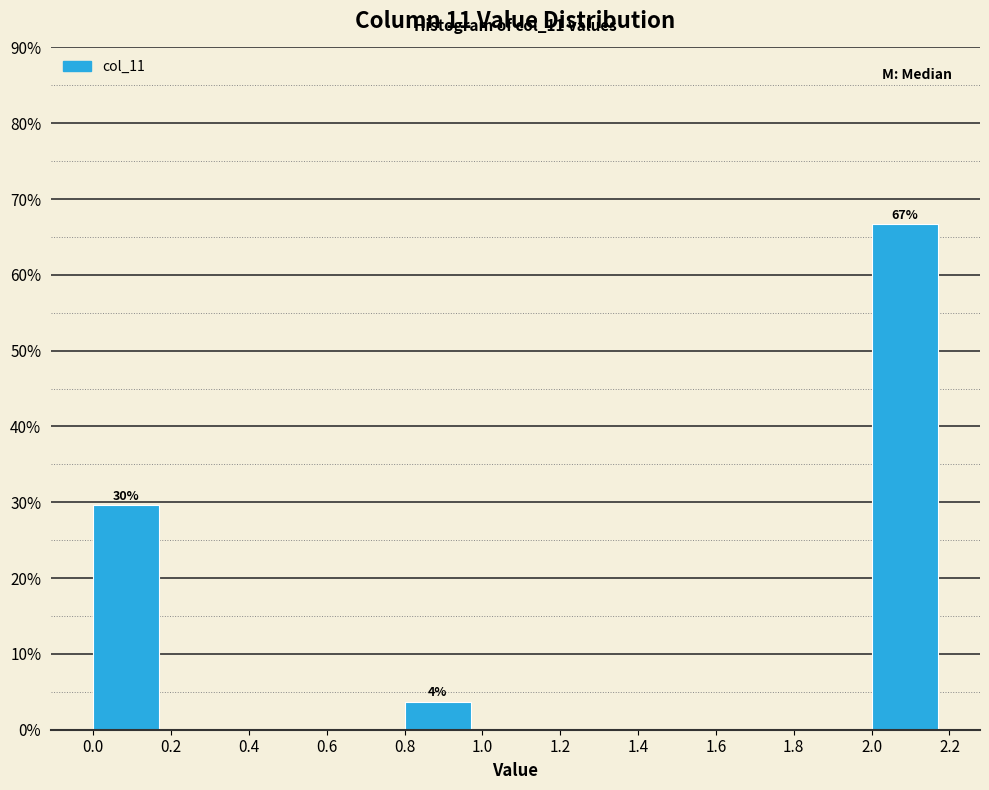

Which range on the x-axis has the tallest bar?

2.0 to 2.2